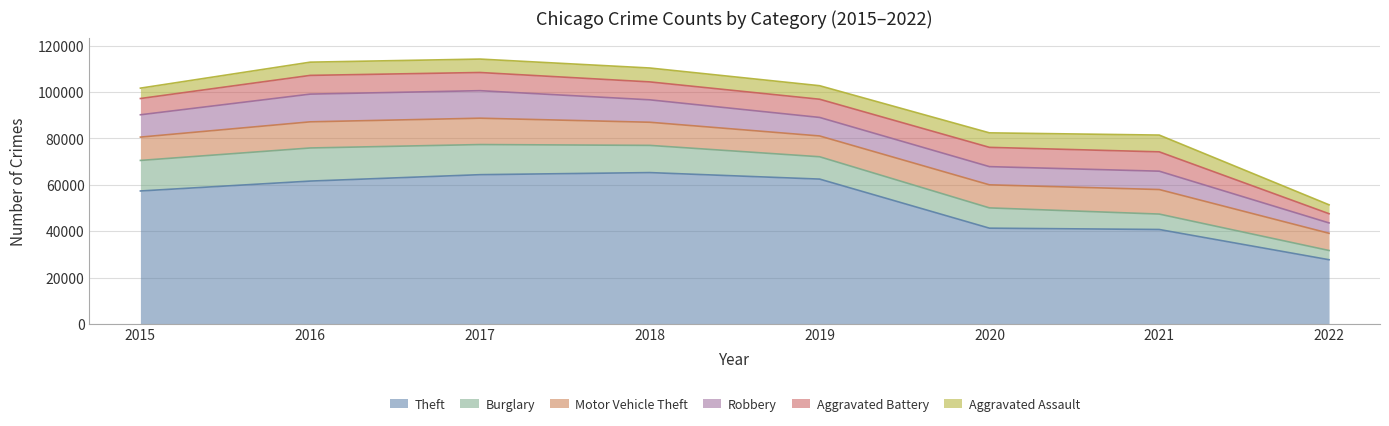

Between 2019 and 2022, which is larger?

2019